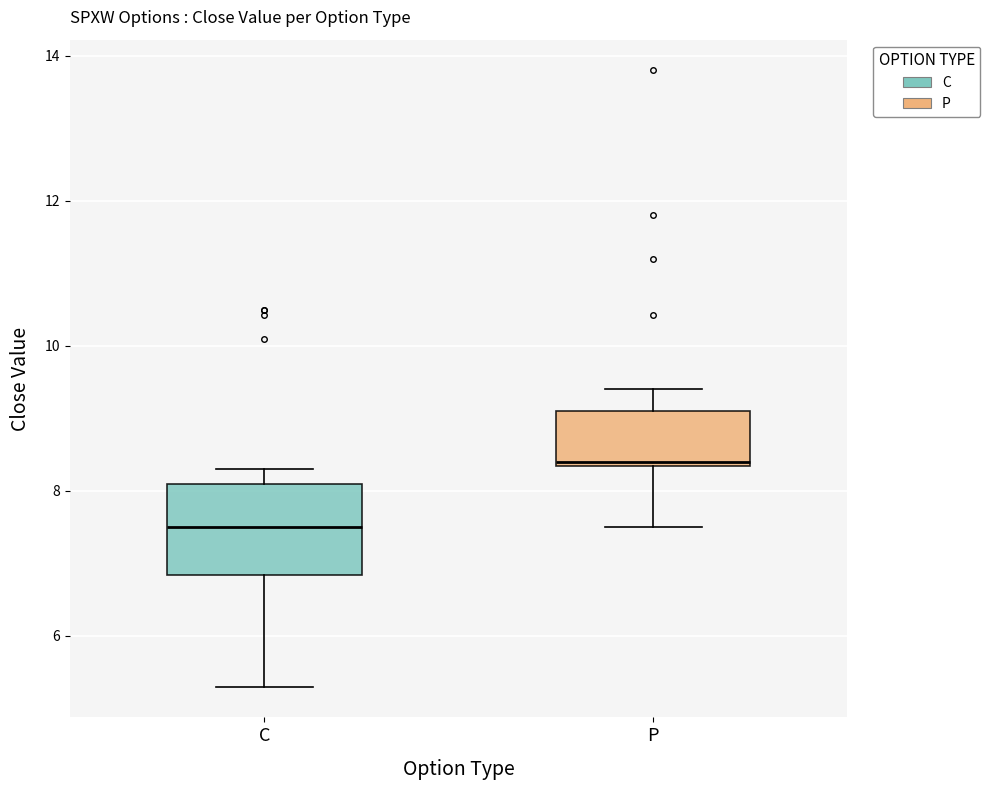

Reading left to right, transcribe this box plot: for each box, give where its median line is, the range the box spans, and where its two whiskers end, as read against the y-axis. The values are not printed on the chart, so give them approximately, as read against the axis.

C: median 7.6, box 6.8 to 8.2, whiskers 5.4 to 8.4
P: median 8.4, box 8.4 to 9.2, whiskers 7.6 to 9.4